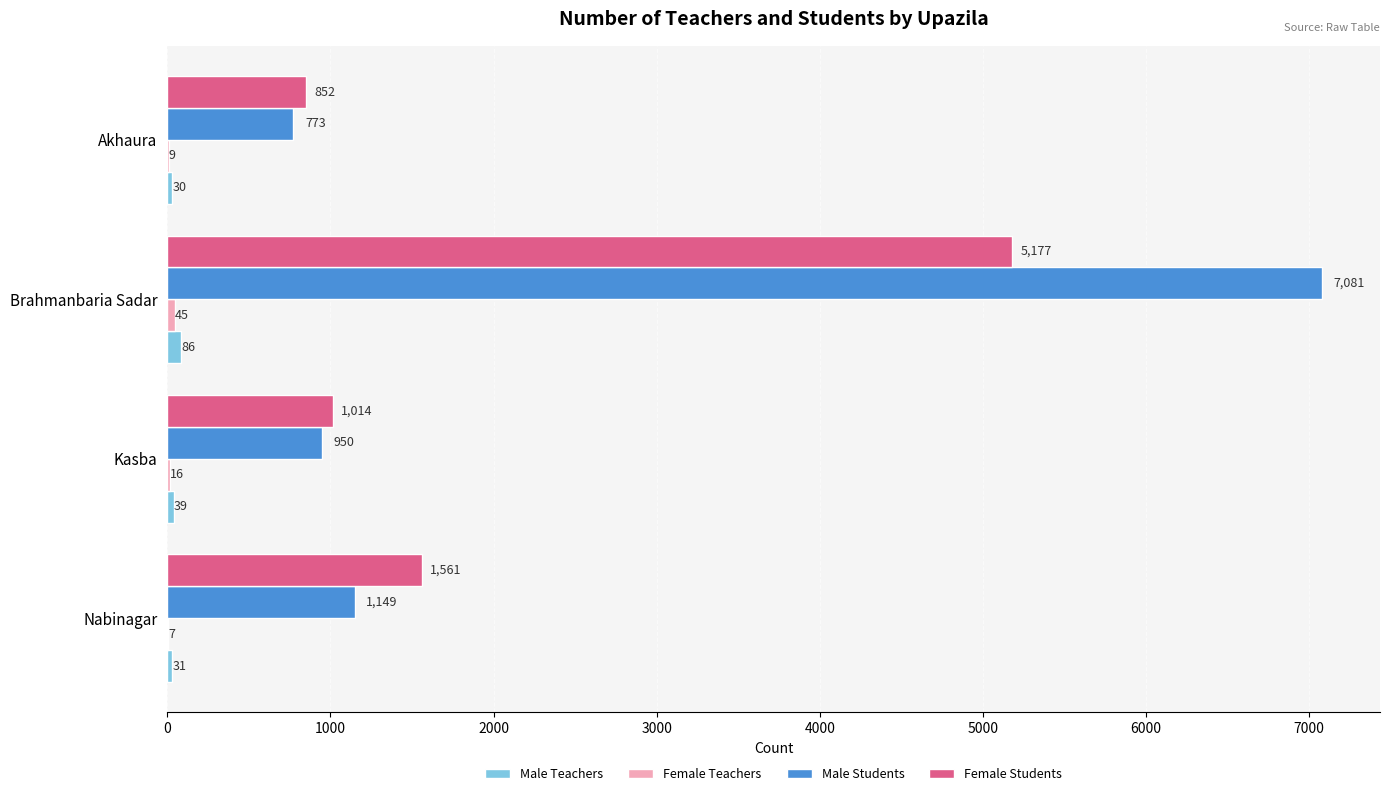

The value of Female Students at Brahmanbaria Sadar is 1090. True or false?

False